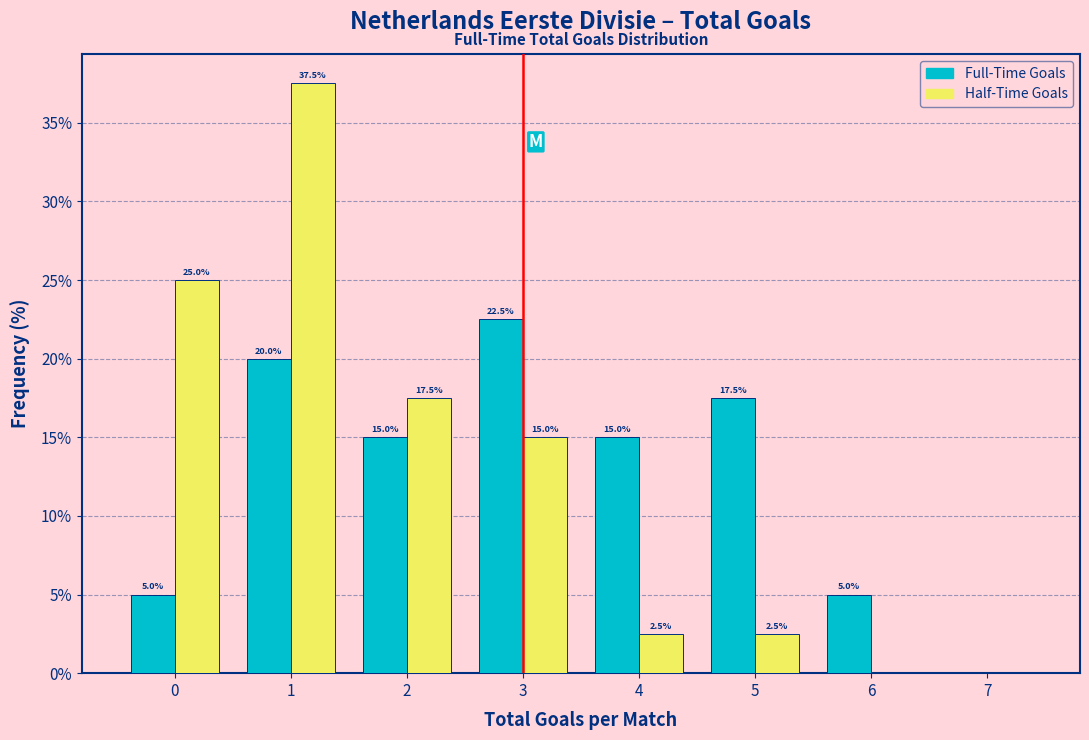

In the Full-Time Goals series, which range on the x-axis has the tallest bar?

2.5 to 3.5